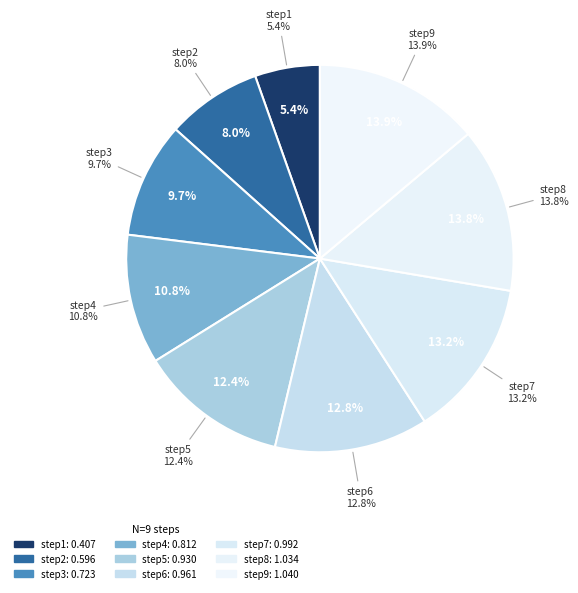

Rank the categories by value from lowest to highest.

step1, step2, step3, step4, step5, step6, step7, step8, step9